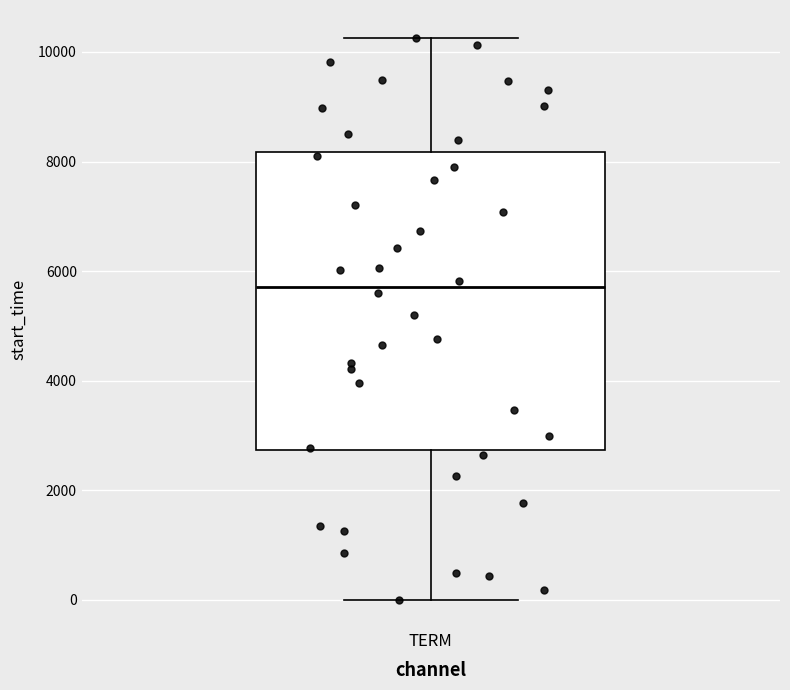

Where is the lower edge of the box for TERM on the y-axis? The values are not printed on the chart, so give them approximately, as read against the axis.

2800